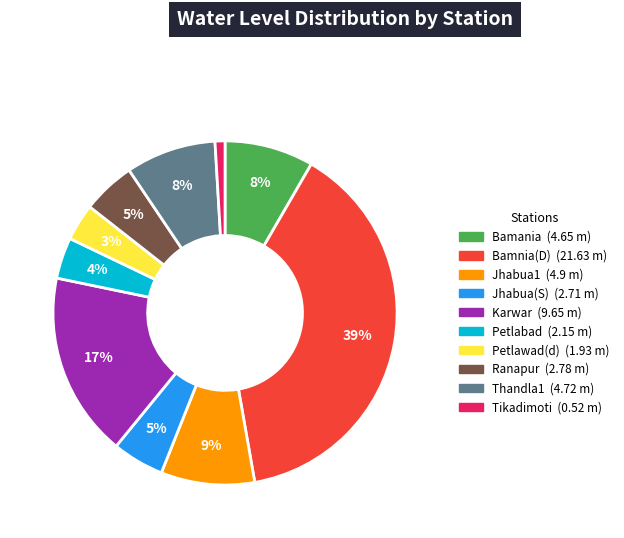

To the nearest percent, what portion does Thandla1 represent?

8%